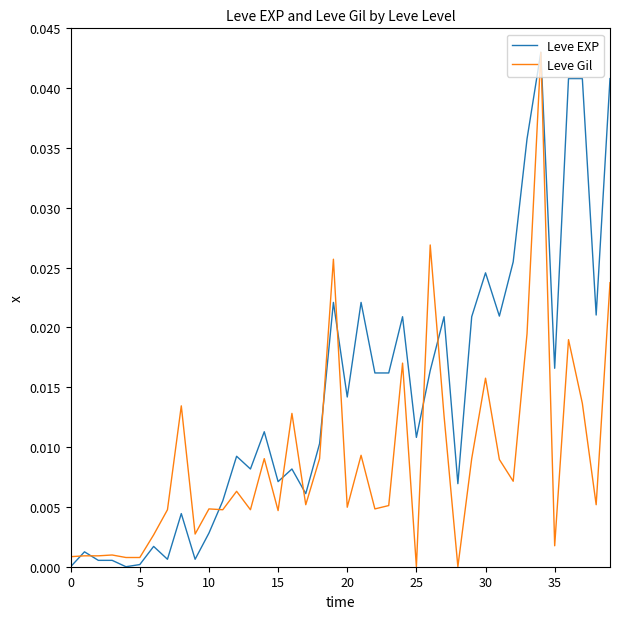

Rank the series by their average value, from lowest to highest.

Leve Gil, Leve EXP